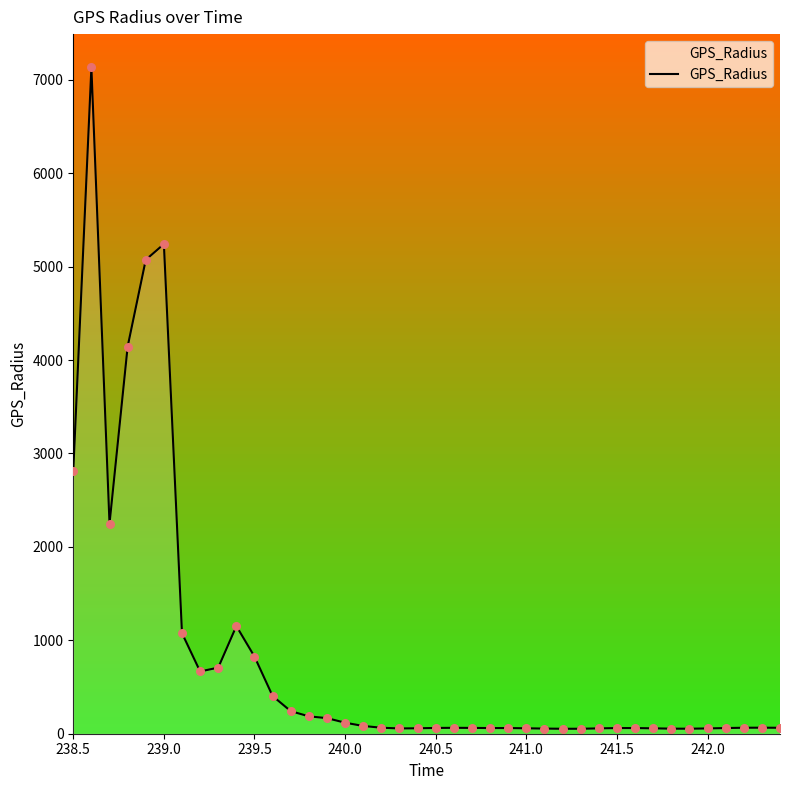

What is the greatest value displayed?

7132.2